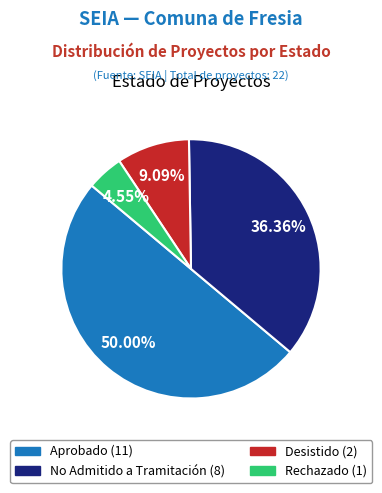

To the nearest percent, what is the difference between the largest and smallest slice percentages?

45%